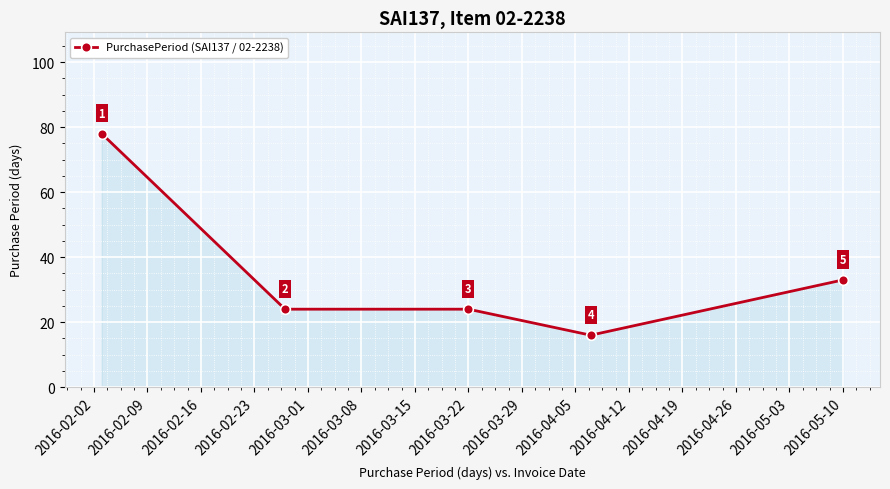

What is the value of the 4th point from the left?

16